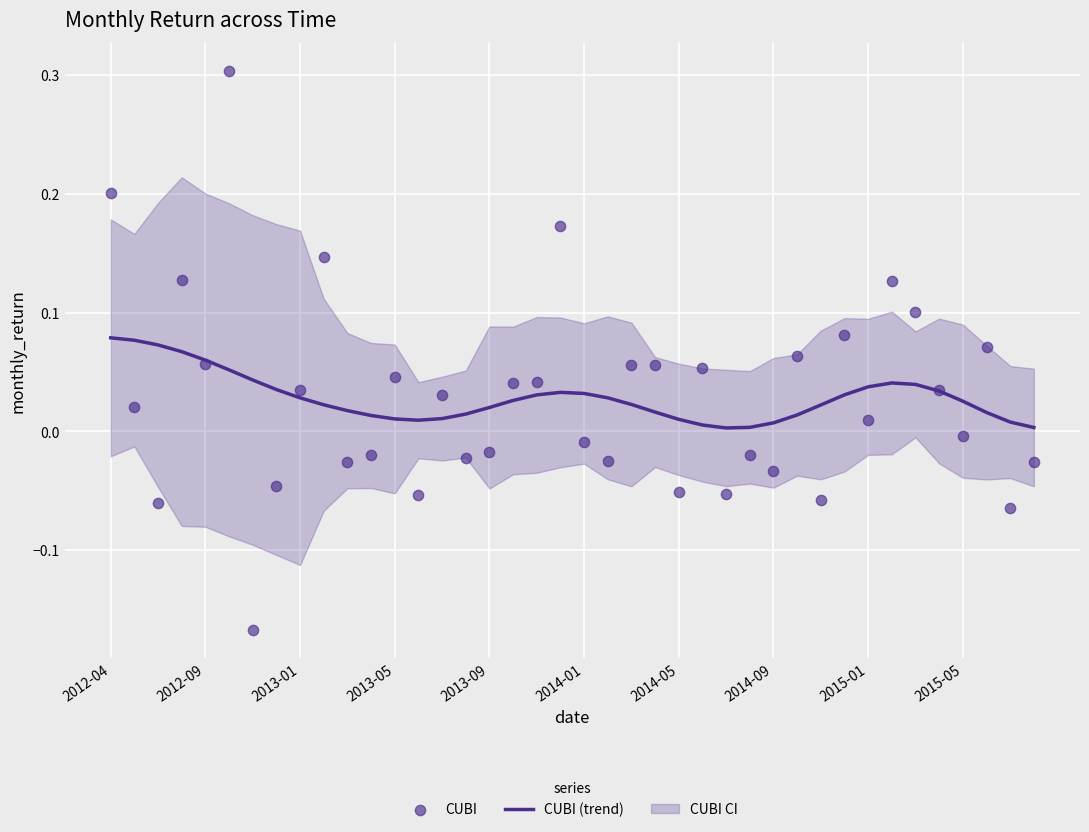

Which series has the widest spread of Y values?

CUBI